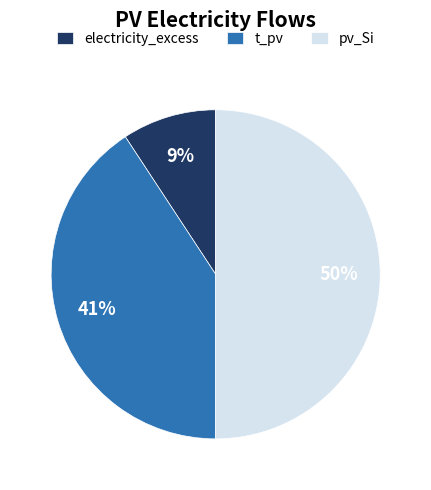

True or false: t_pv accounts for 41% of the total.

True